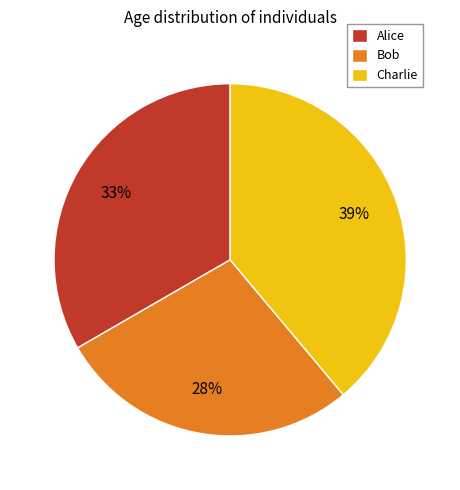

To the nearest percent, what is the combined percentage of Bob and Alice?

61%